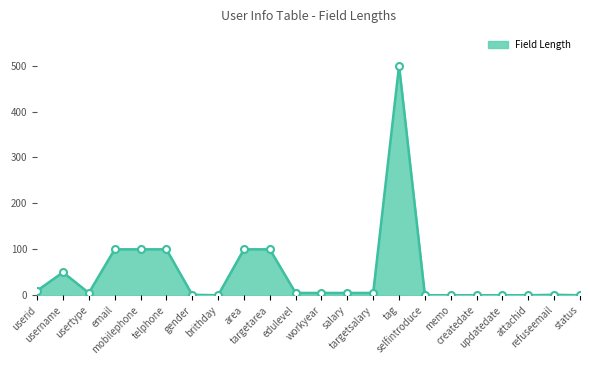

What is the maximum value shown in the chart?

500